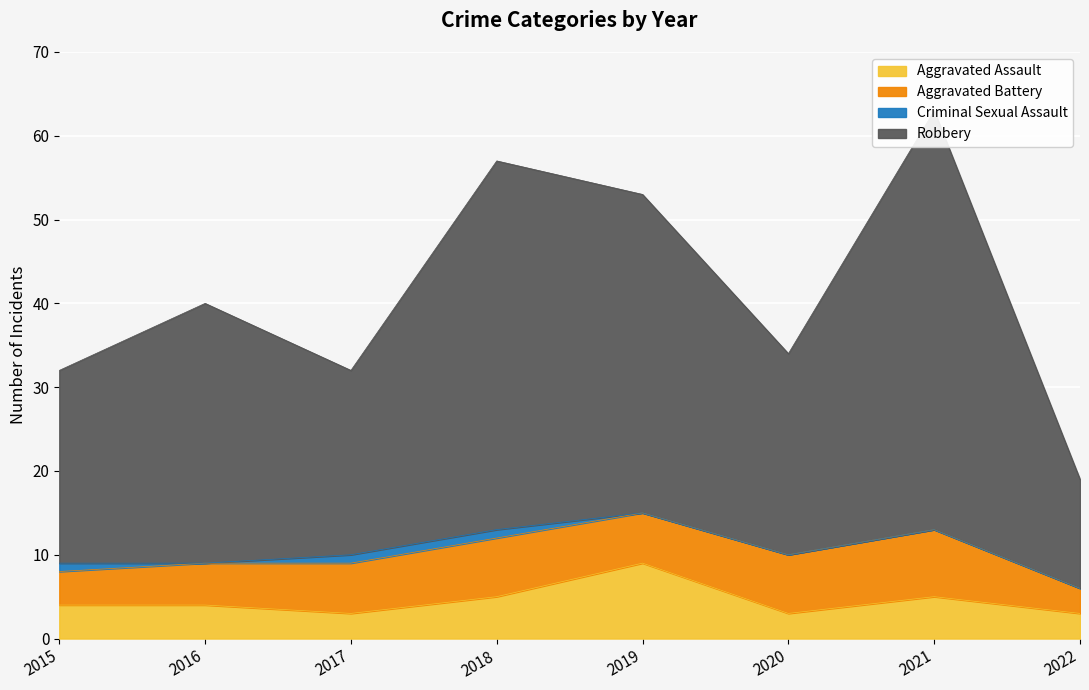

What is the highest value of the Aggravated Assault series?

9